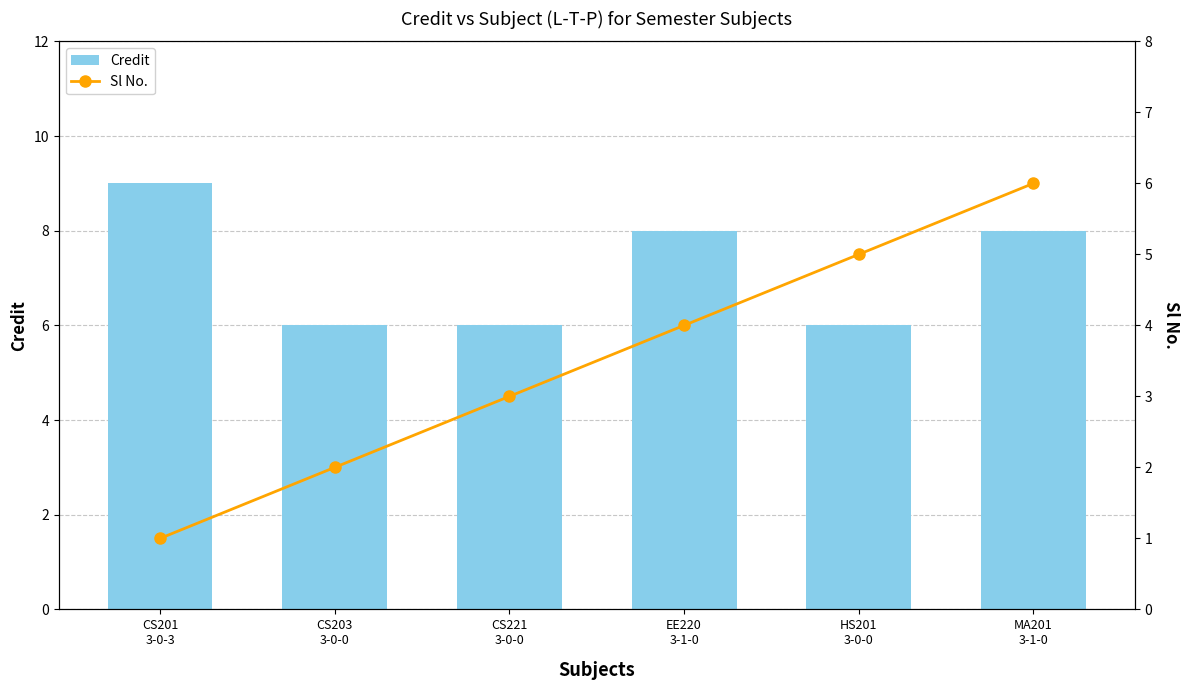

What is the maximum value shown in the chart?

9